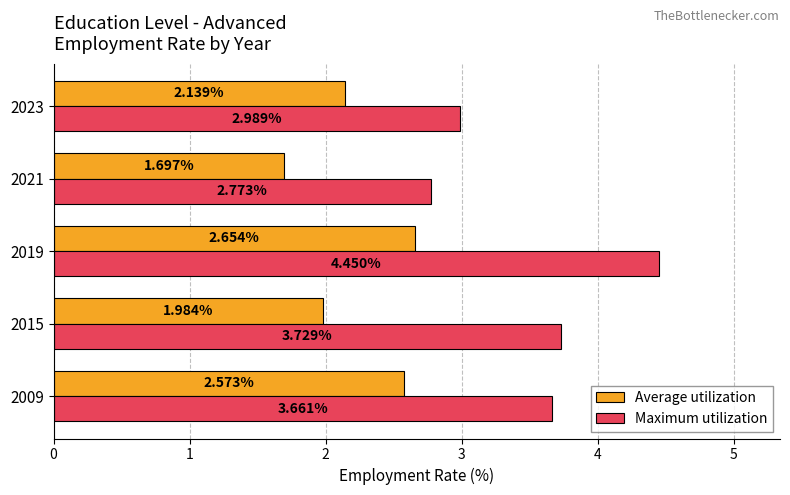

What is the total value across all series at 2023?

5.1